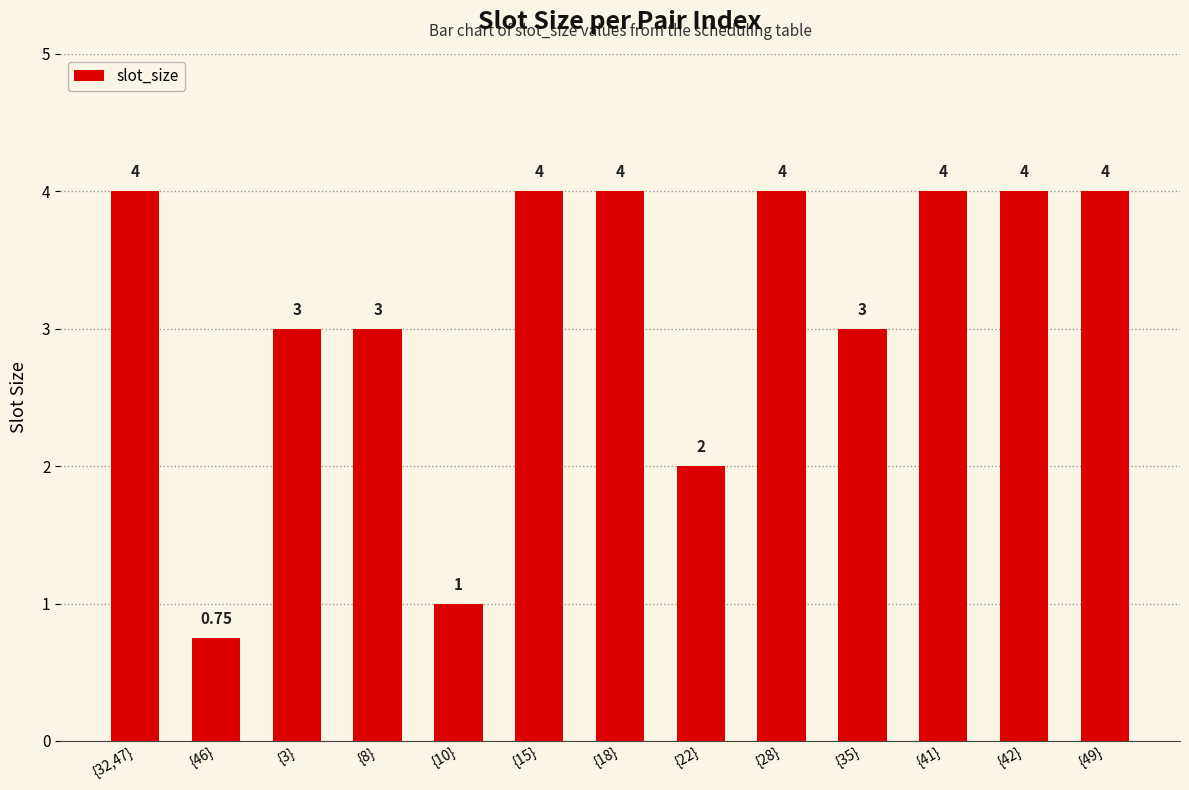

What is the value of the 4th bar from the left?

3.0